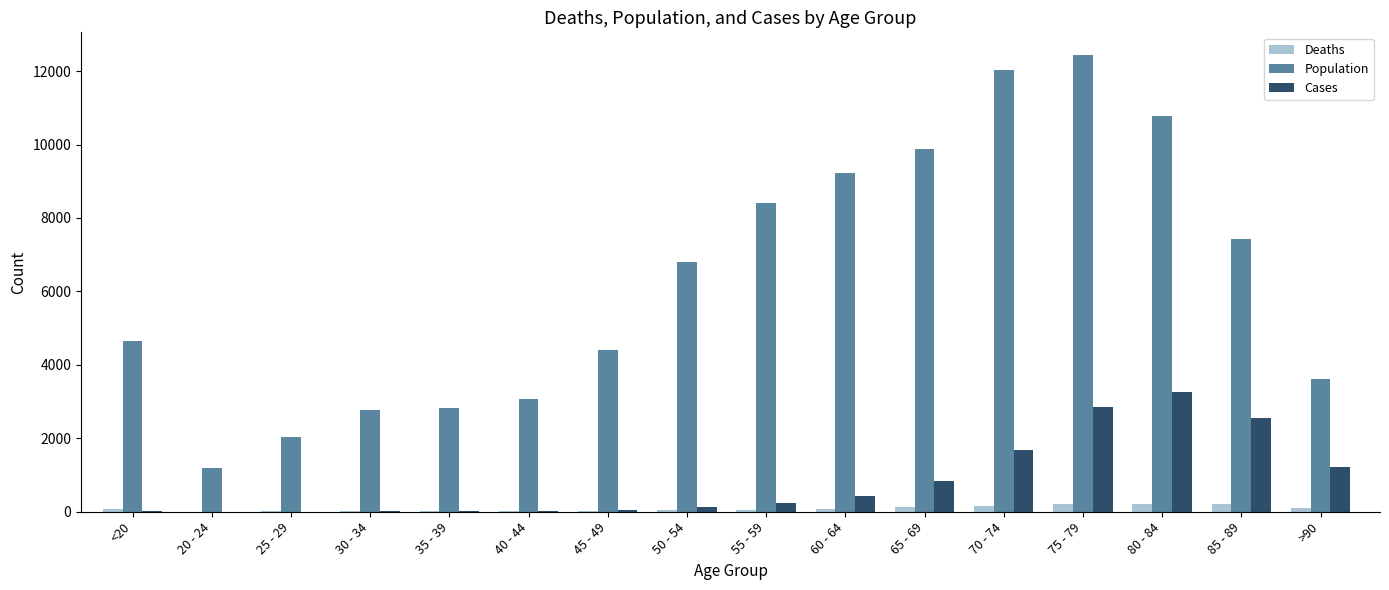

What is the sum of all Deaths values?

1383